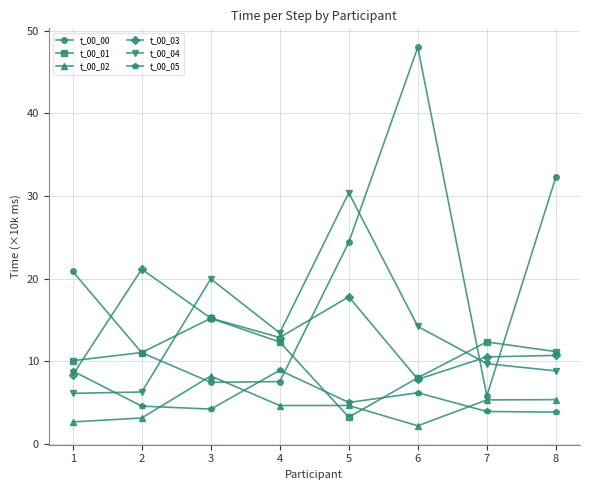

What is the spread (max minus min) of values at 5?

27.1